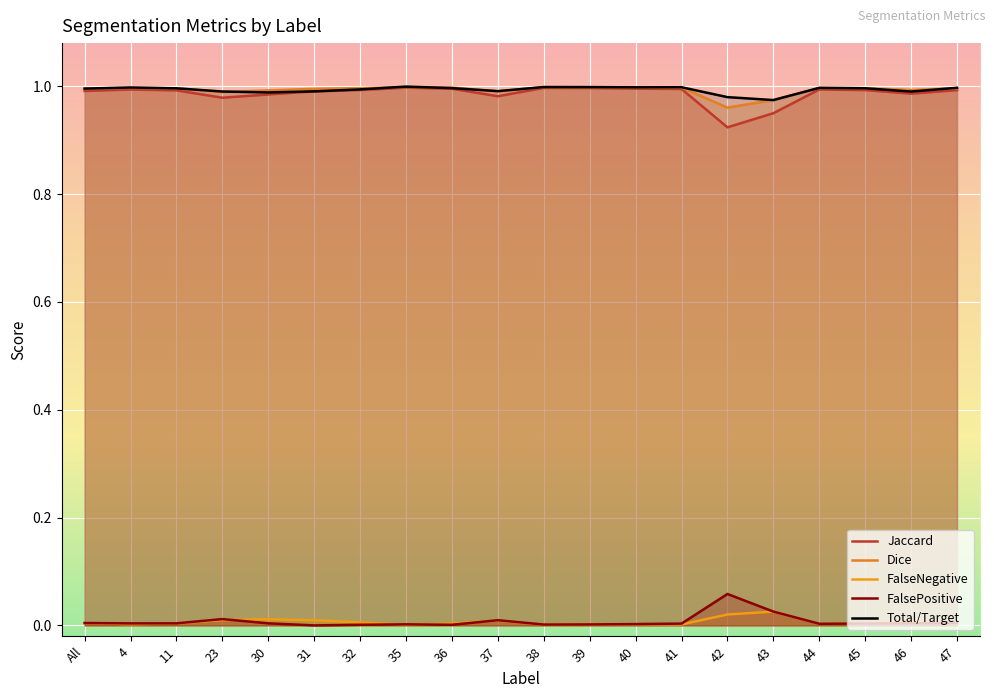

How many lines are shown in the chart?

5